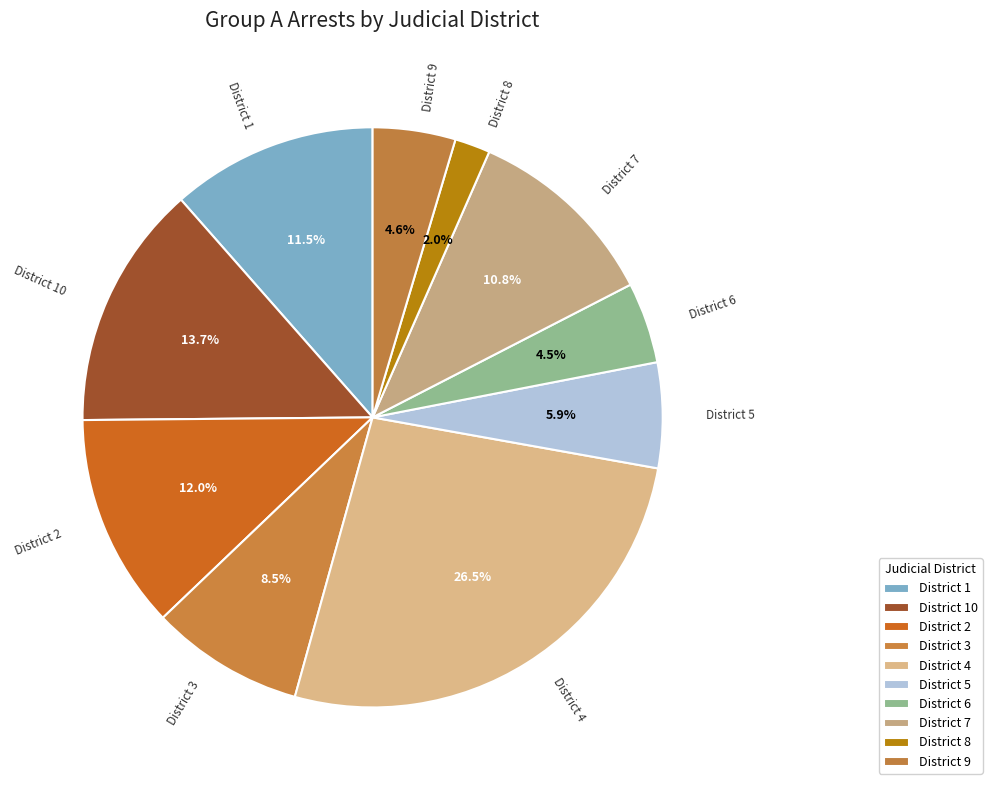

Count the number of slices in the pie.

10